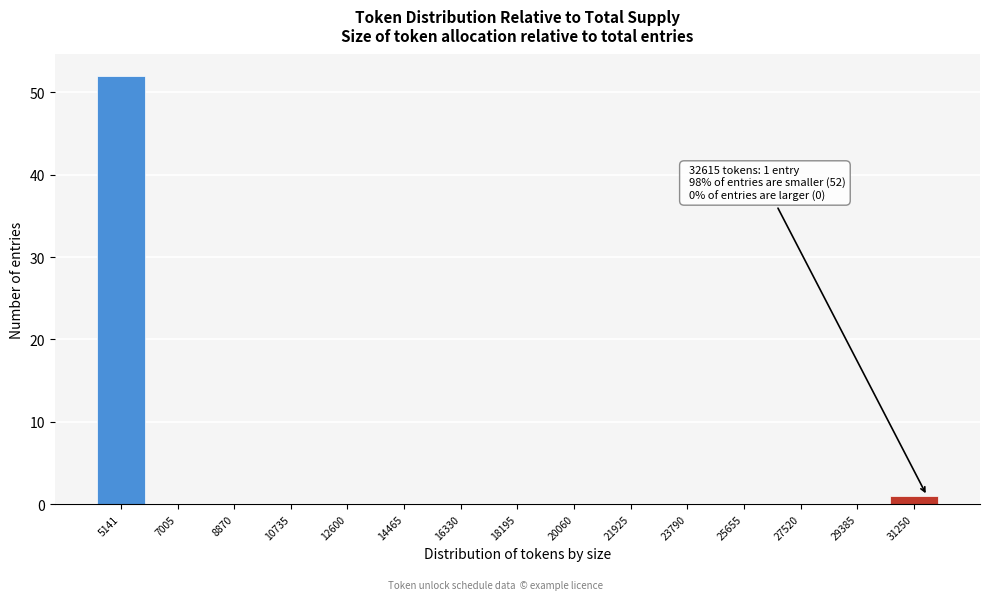

Reading left to right, transcribe all the data shown in this chart.

5141=52	7005=0	8870=0	10735=0	12600=0	14465=0	16330=0	18195=0	20060=0	21925=0	23790=0	25655=0	27520=0	29385=0	31250=1